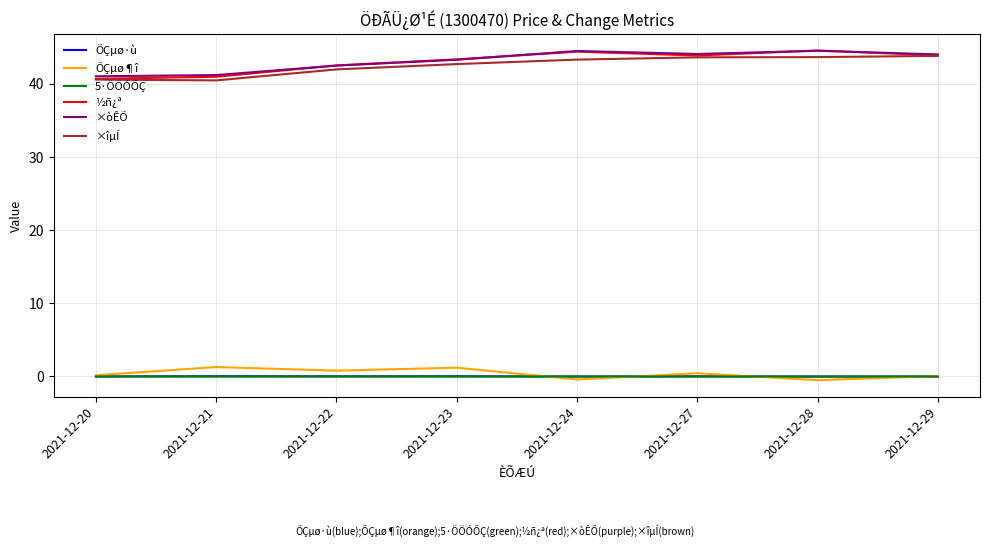

Is the value of ×îµÍ at 2021-12-27 greater than the value of 5·ÖÖÓÕÇ at 2021-12-28?

Yes